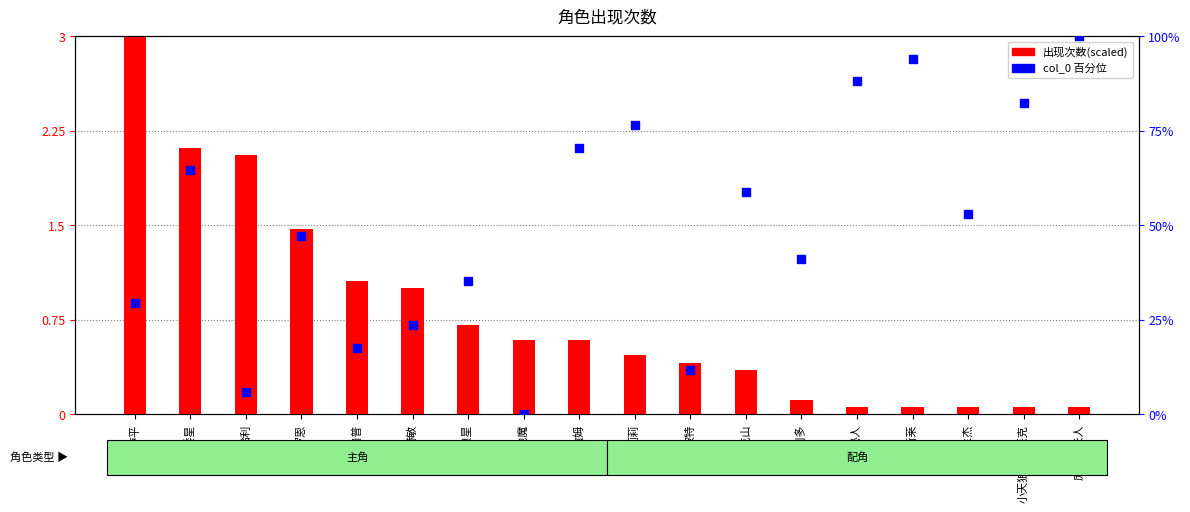

What is the total value across all series at 罗恩?

48.5